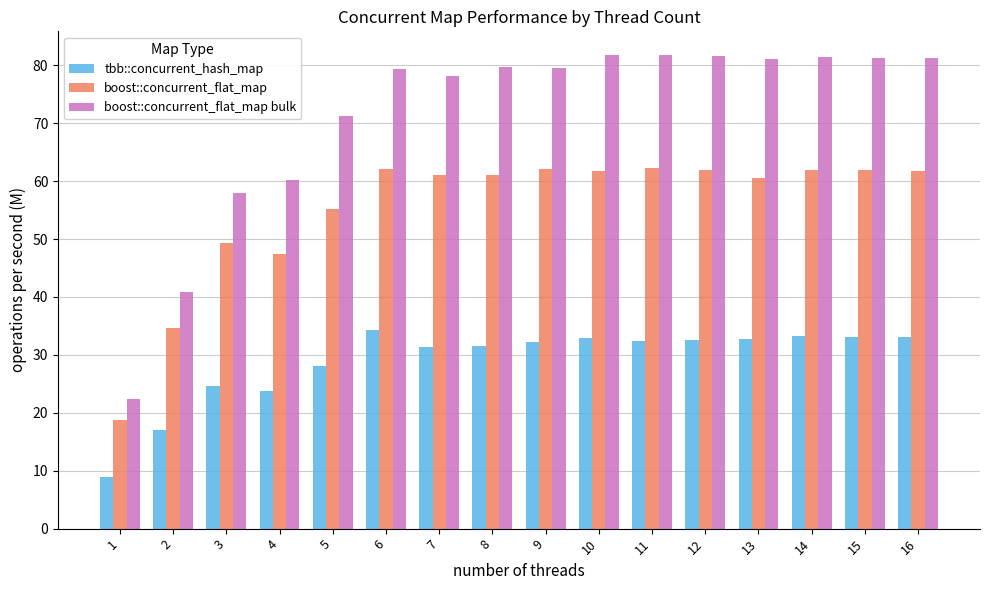

Which series has the widest spread of values?

boost::concurrent_flat_map bulk